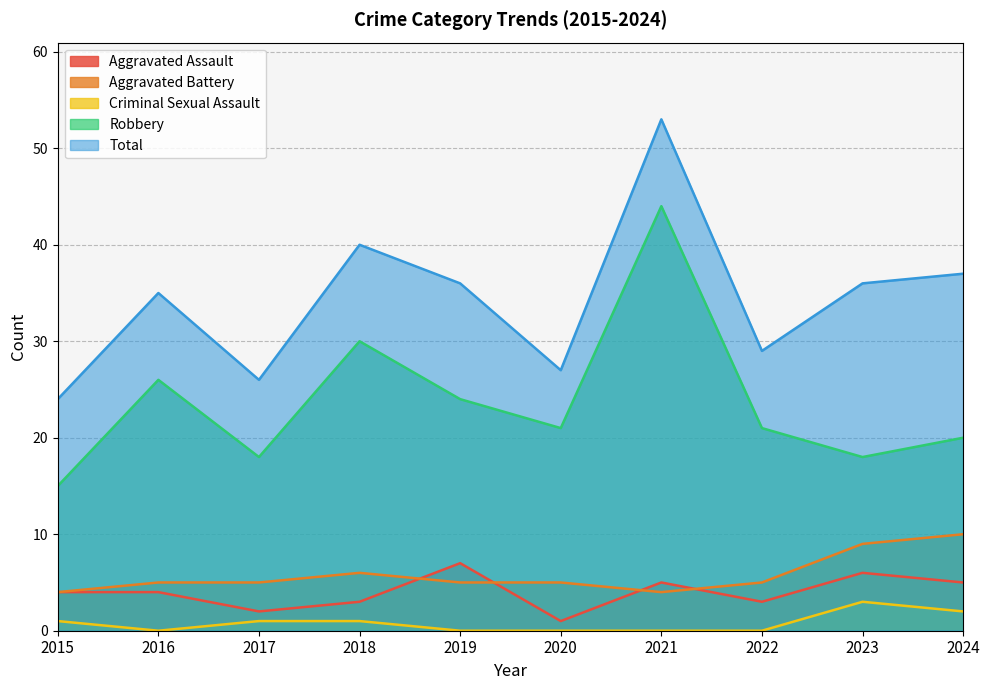

In Aggravated Battery, how many points are higher than both neighbors (excluding endpoints)?

1